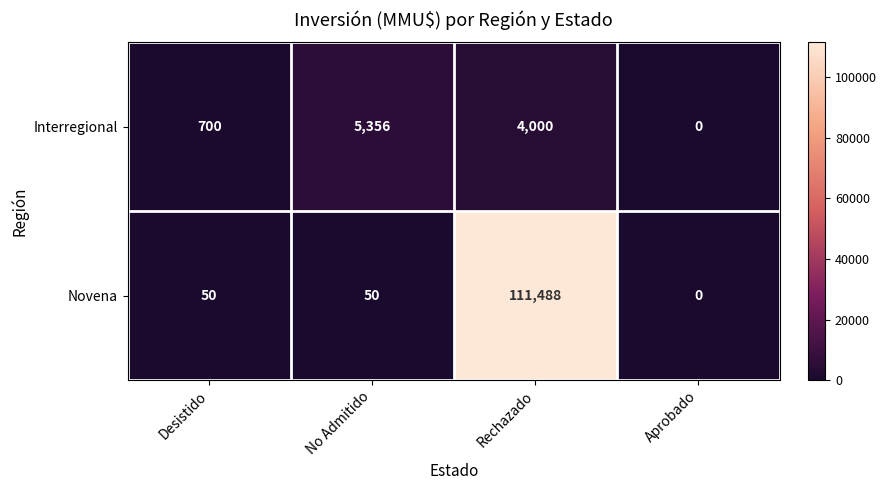

Rank the series at Rechazado from lowest to highest value.

Interregional, Novena